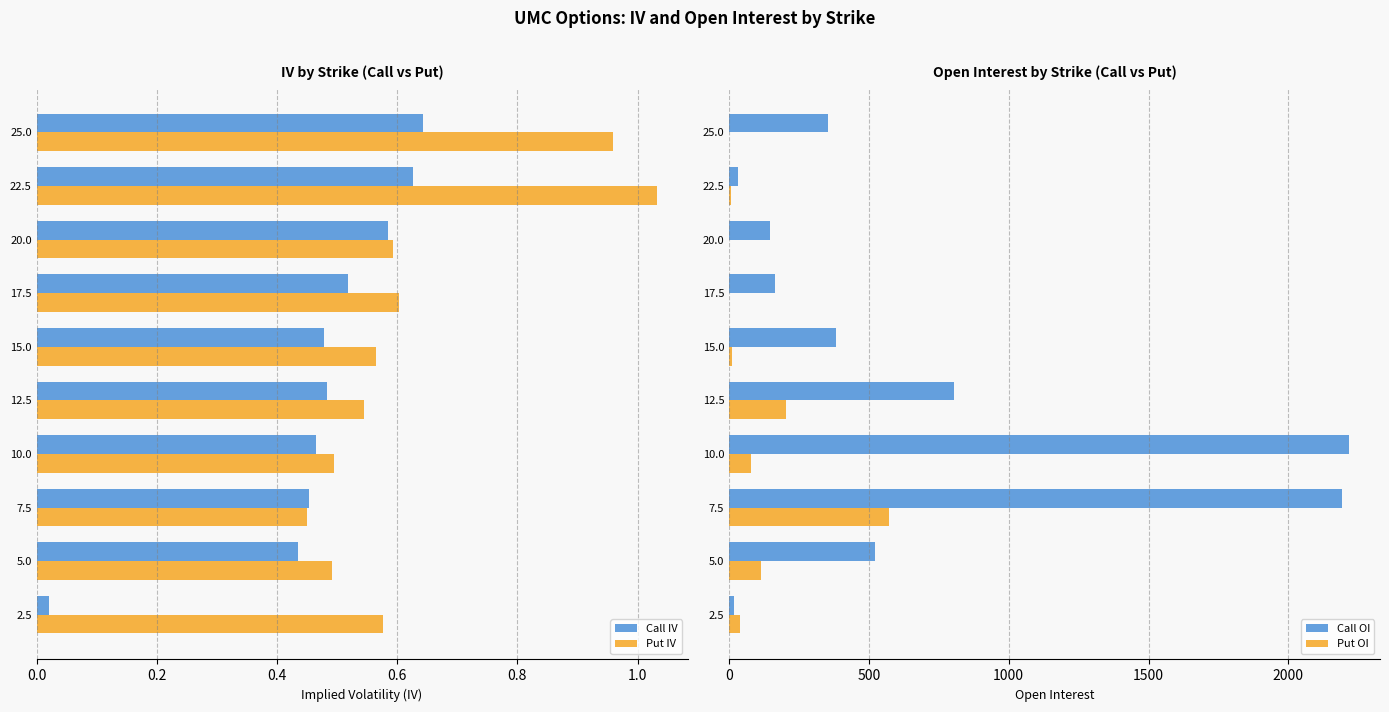

True or false: Call IV has a value of 0.7 at 15.0.

False